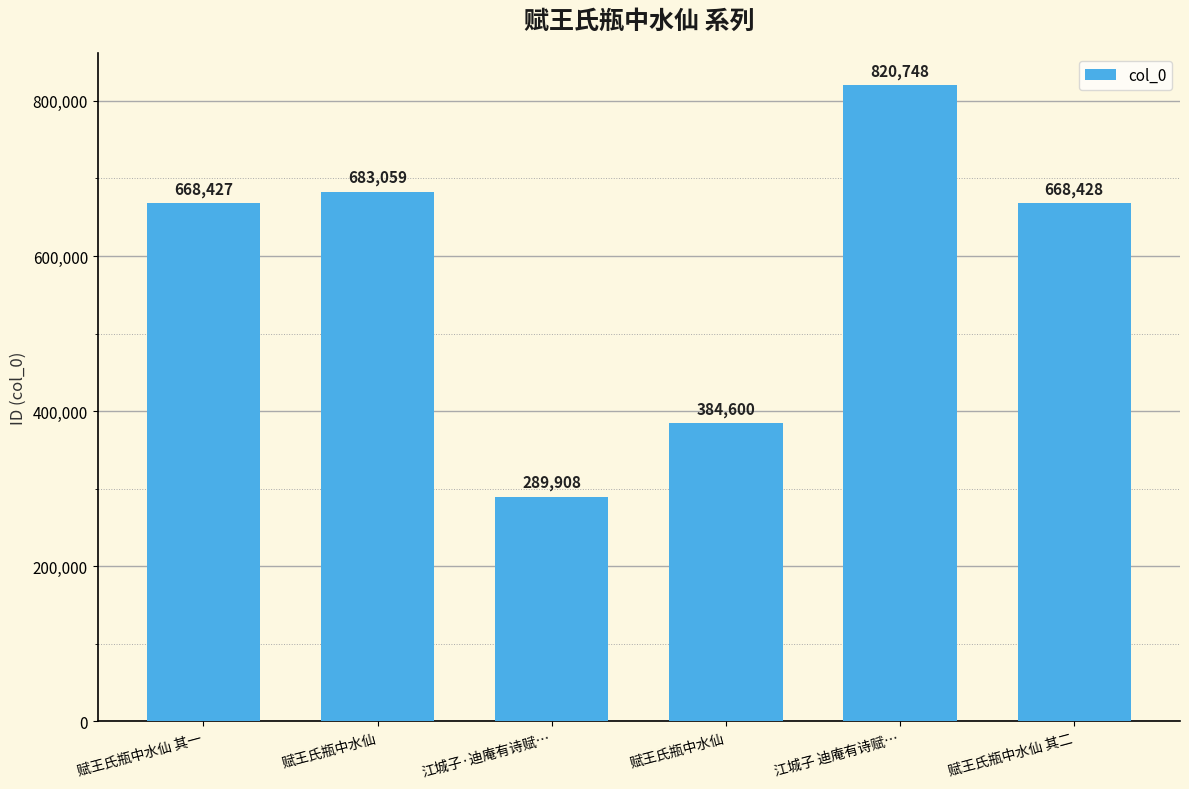

What is the maximum value shown in the chart?

820748